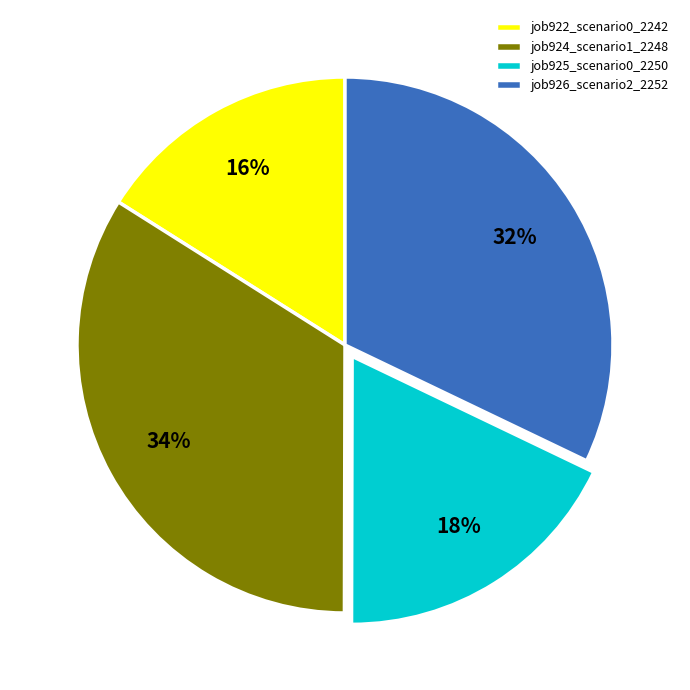

To the nearest percent, what is the average slice percentage?

25%